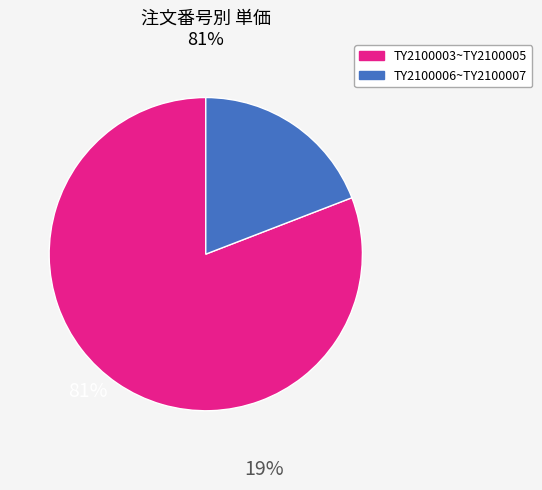

Is there a majority slice in this chart?

Yes